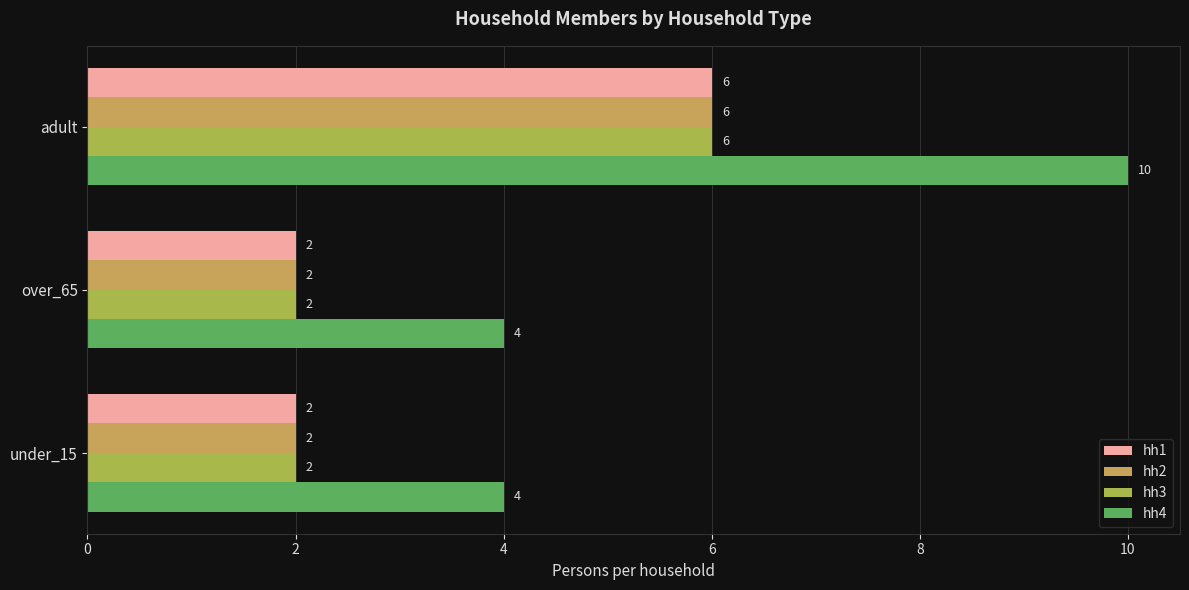

How many hh4 values are between 4 and 10?

3